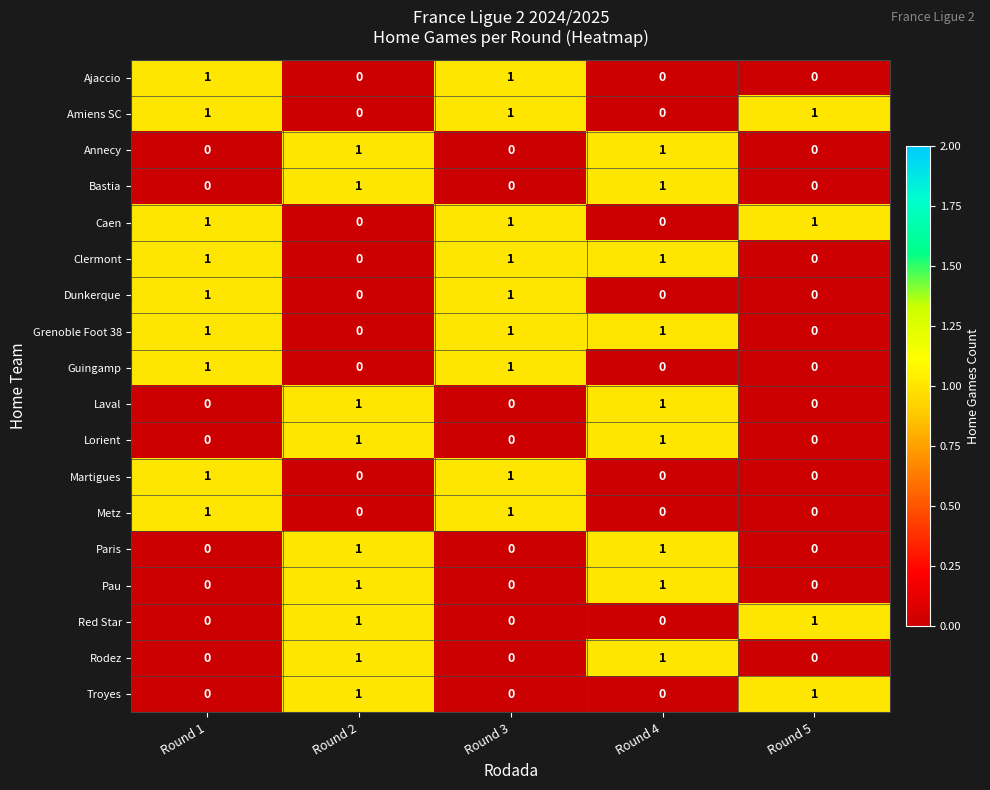

The value of Bastia at Round 1 is 0. True or false?

True